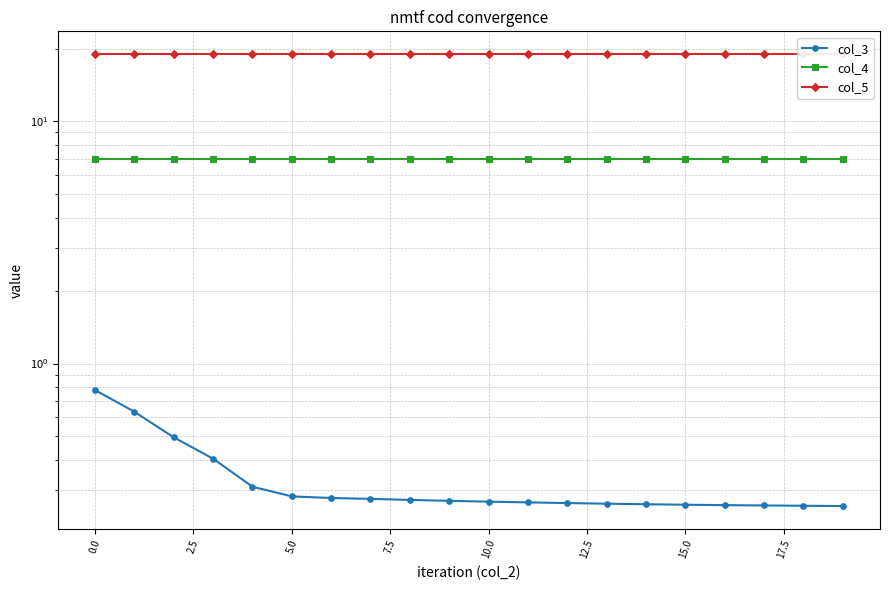

What position from the left is 17?

18